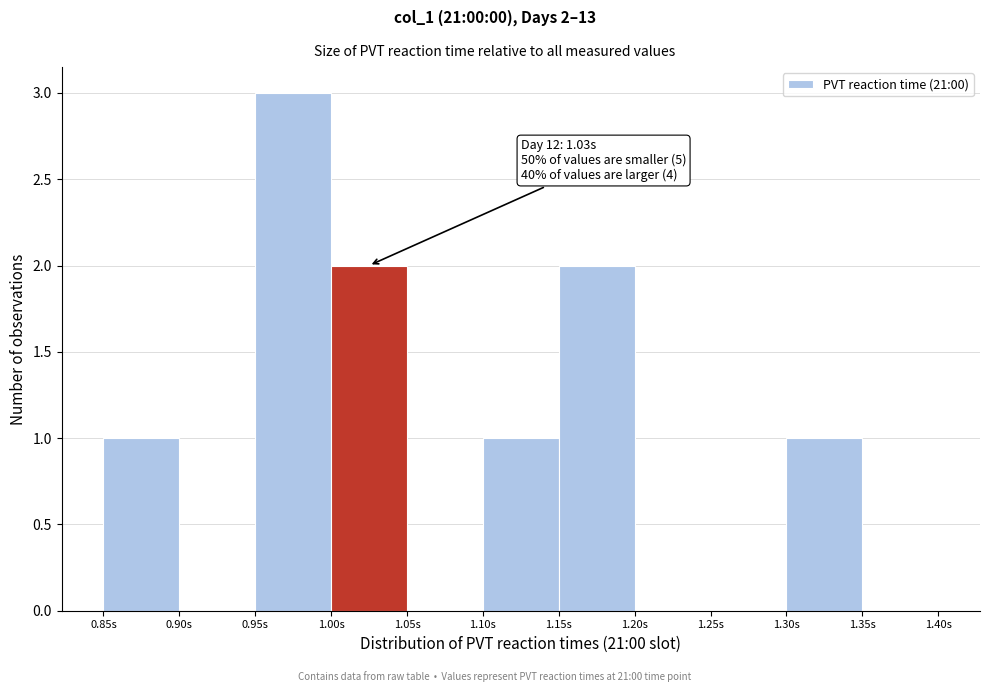

Which range on the x-axis has the tallest bar?

0.95 to 1.00